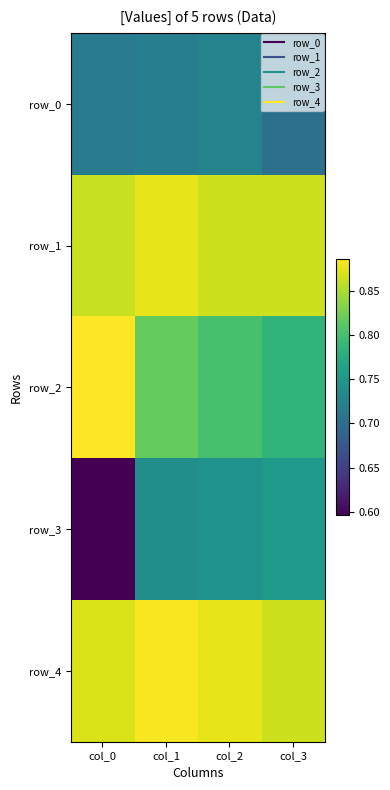

Reading left to right, list all the values displayed in this chart.

row_0: 0.7	0.7	0.7	0.7
row_1: 0.9	0.9	0.9	0.9
row_2: 0.9	0.8	0.8	0.8
row_3: 0.6	0.7	0.7	0.8
row_4: 0.9	0.9	0.9	0.9